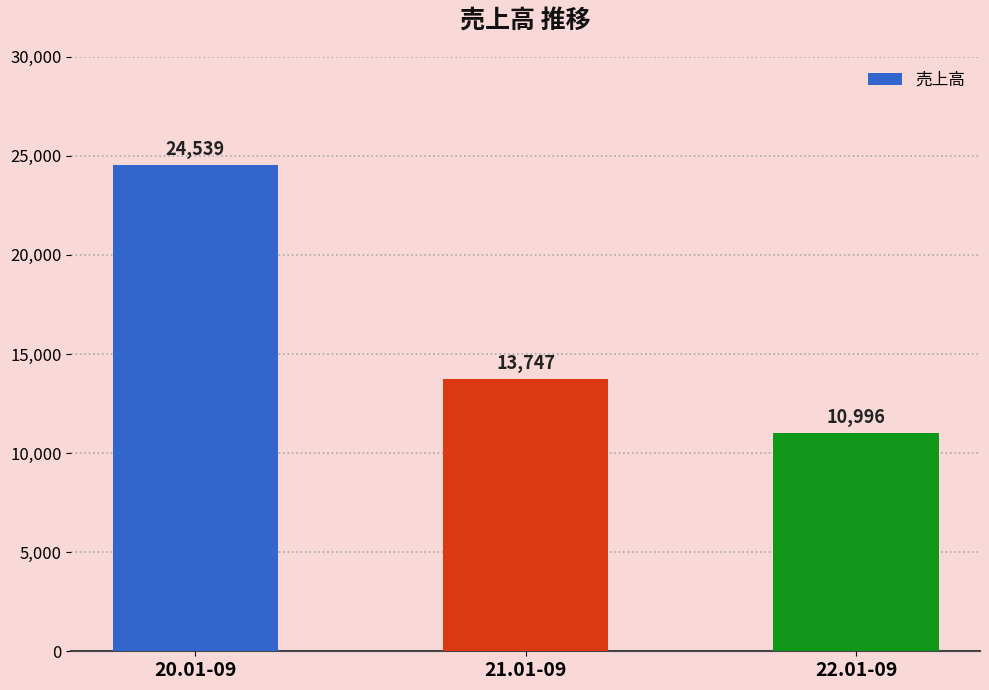

What is the greatest value displayed?

24539